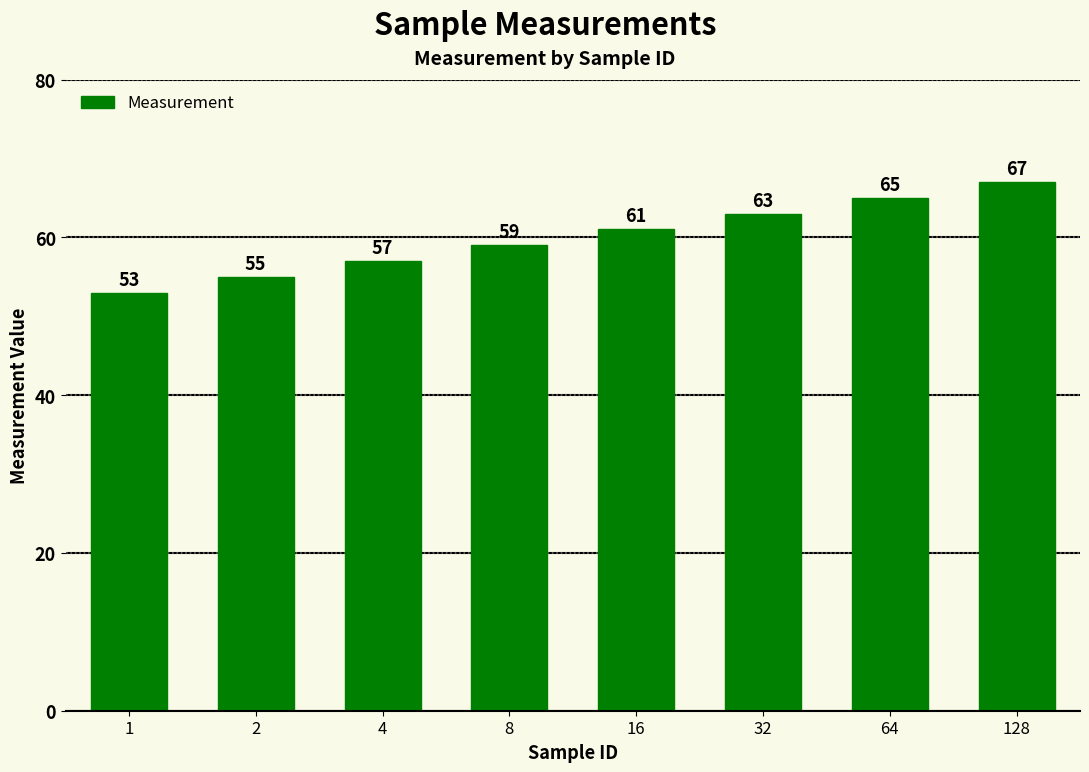

True or false: the data shows 61 at 16.

True